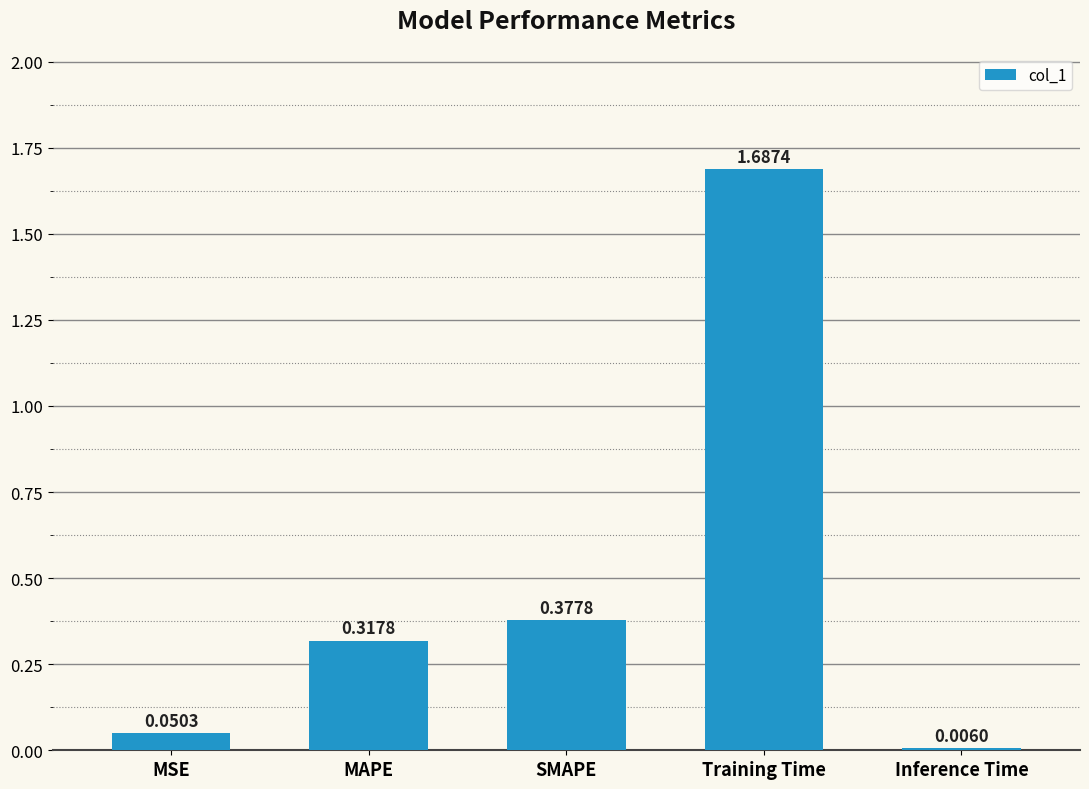

What is the sum of all values?

2.4